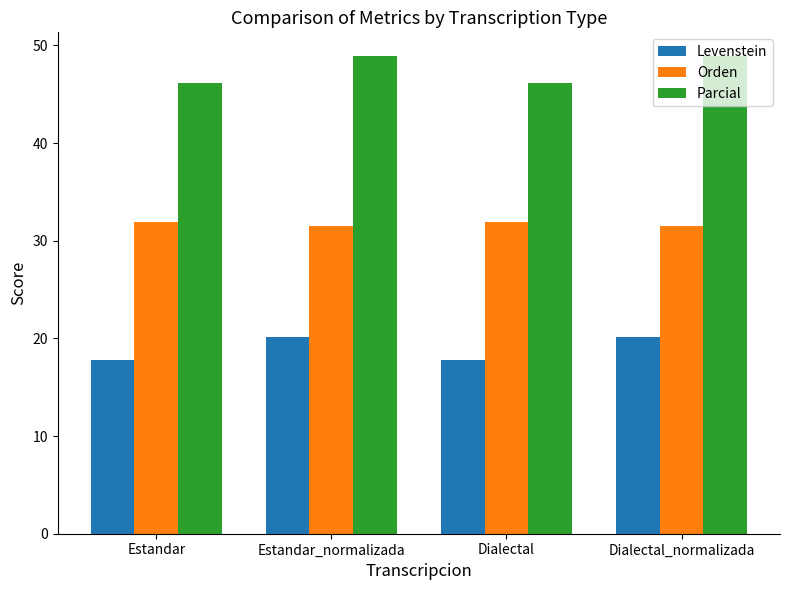

Rank the series by their average value, from lowest to highest.

Levenstein, Orden, Parcial